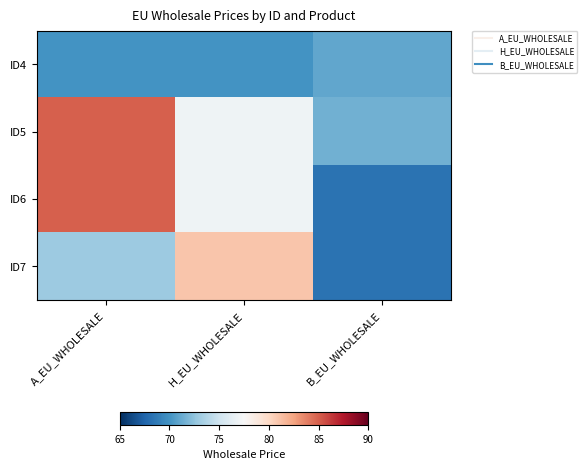

Between A_EU_WHOLESALE and B_EU_WHOLESALE, which is larger?

B_EU_WHOLESALE